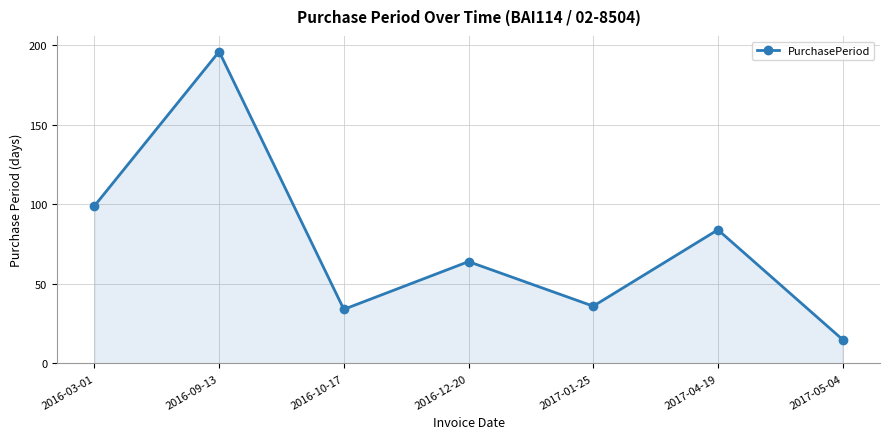

Which label corresponds to the smallest value in the chart?

2017-05-04